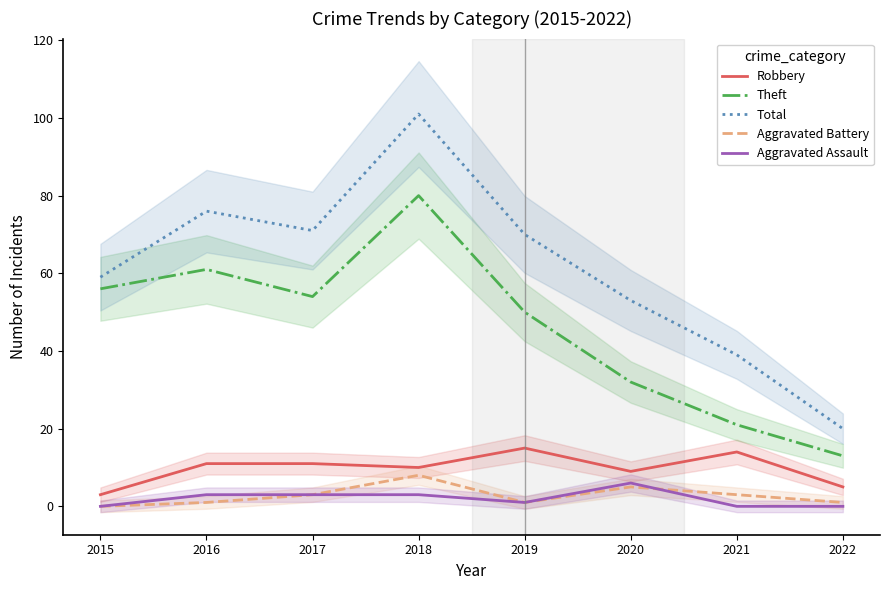

Reading left to right, what are all the values shown in this chart?

Robbery: 3	11	11	10	15	9	14	5
Theft: 56	61	54	80	50	32	21	13
Total: 59	76	71	101	70	53	39	20
Aggravated Battery: 0	1	3	8	1	5	3	1
Aggravated Assault: 0	3	3	3	1	6	0	0